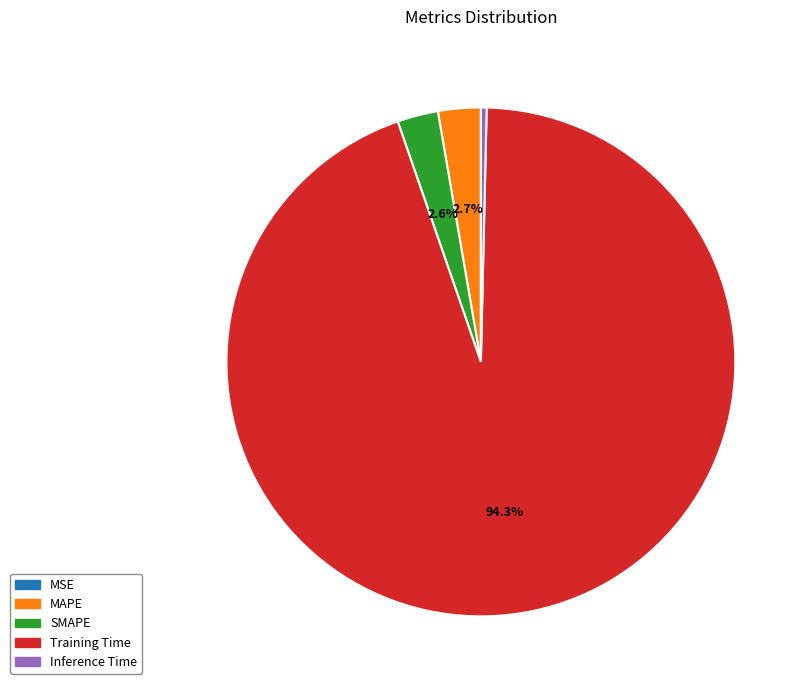

What percentage is NOT represented by SMAPE?

97.4%